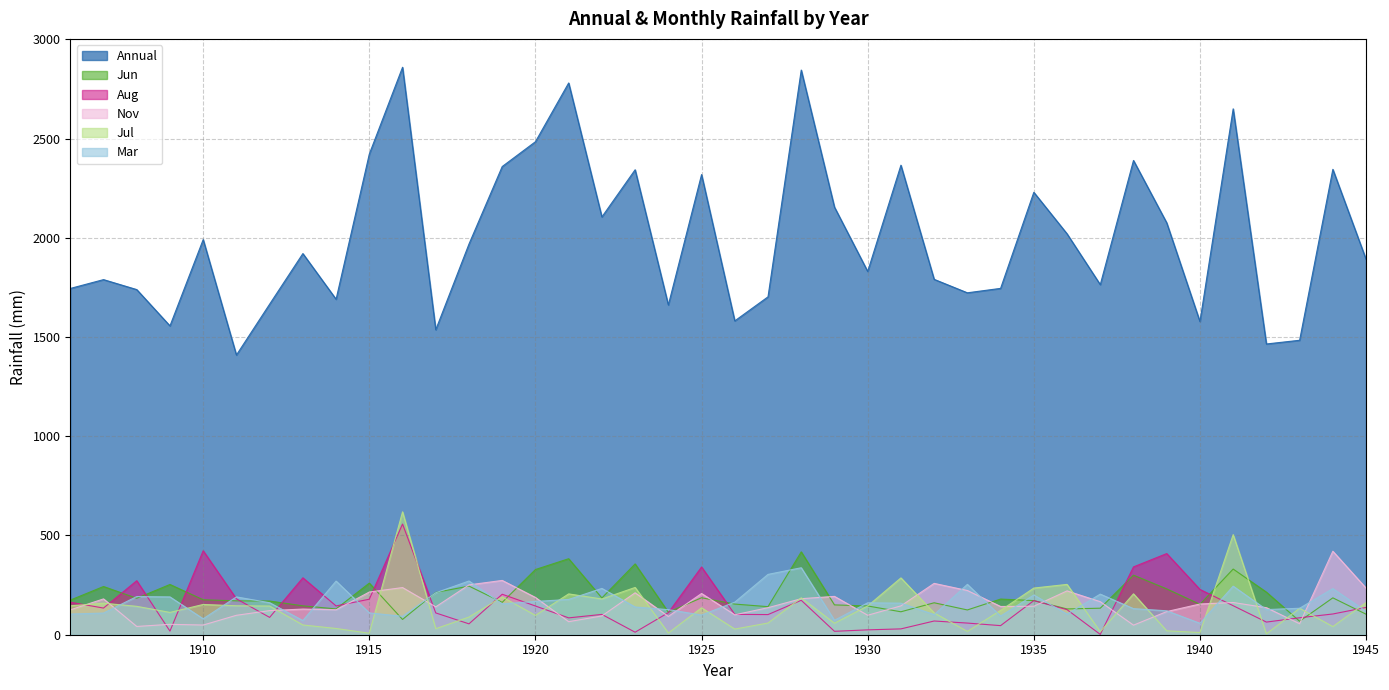

At which label is Jun closest to 242?

1907